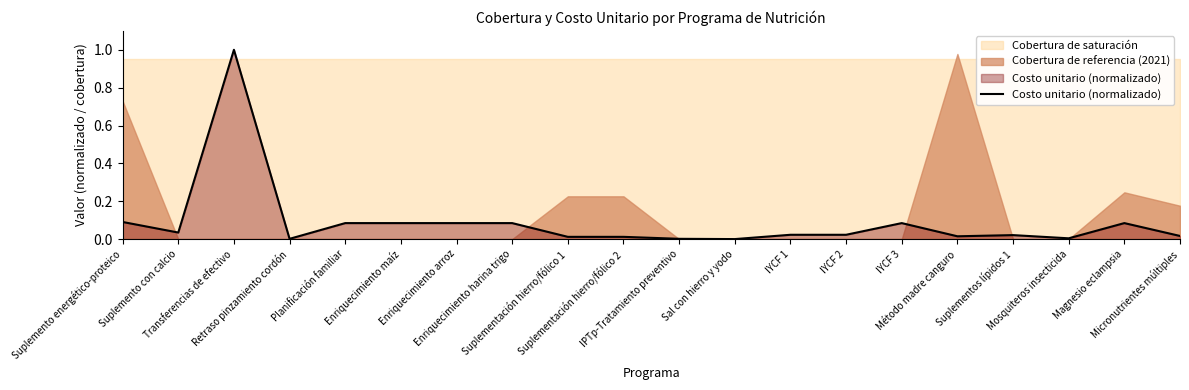

What position from the right is Suplemento con calcio?

19